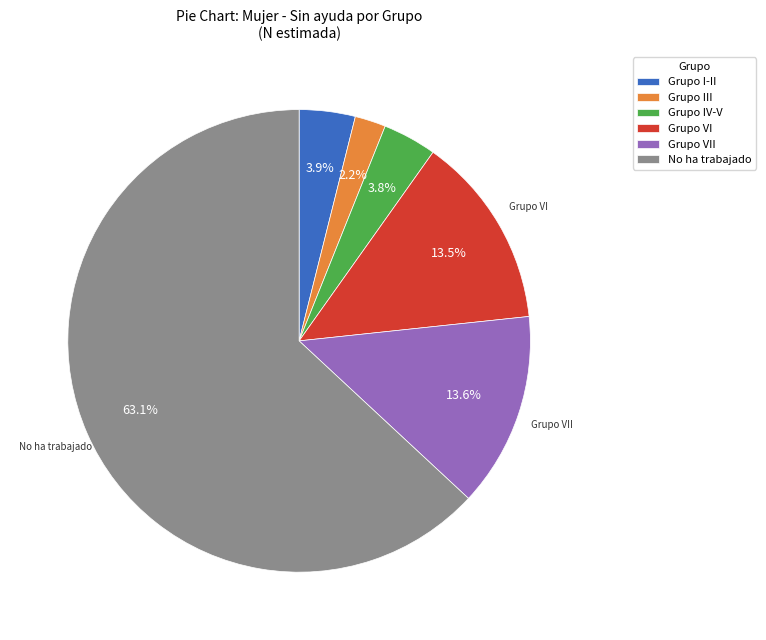

What is the majority slice?

No ha trabajado